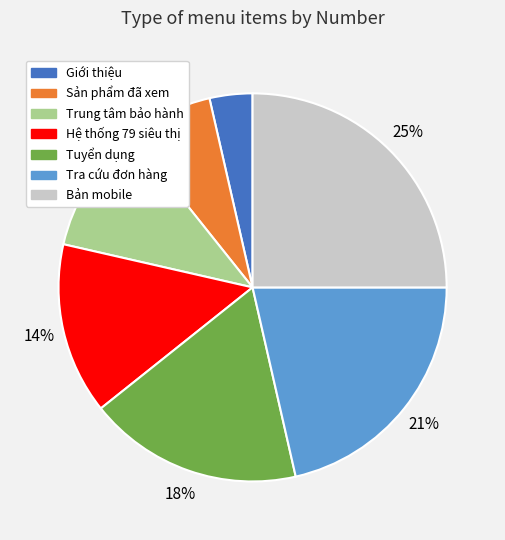

Which category has the biggest portion of the pie?

Bản mobile